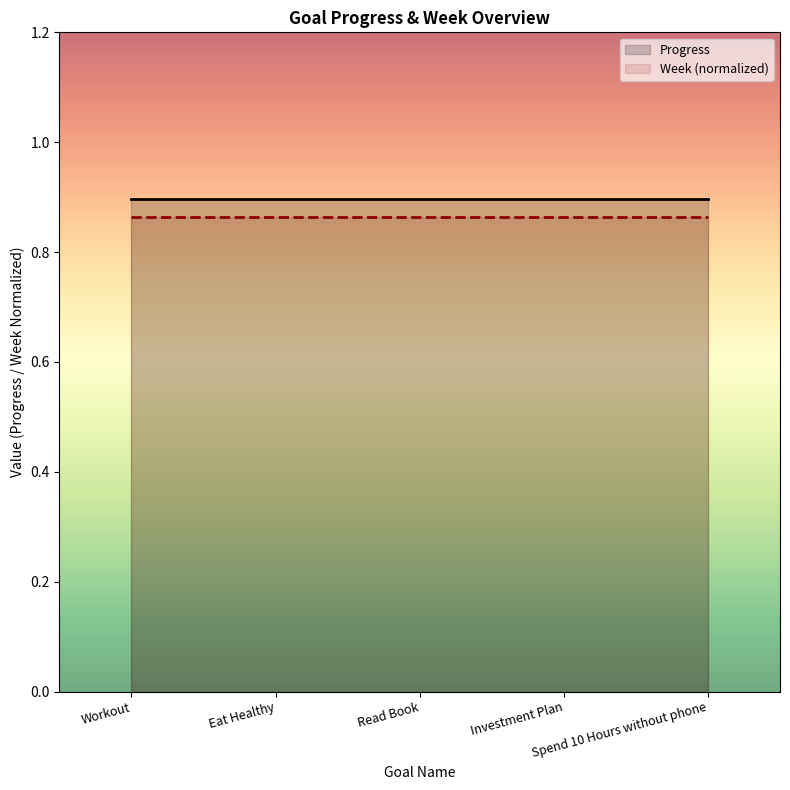

Reading left to right, what are all the values shown in this chart?

Progress: 0.9	0.9	0.9	0.9	0.9
Week (normalized): 0.9	0.9	0.9	0.9	0.9